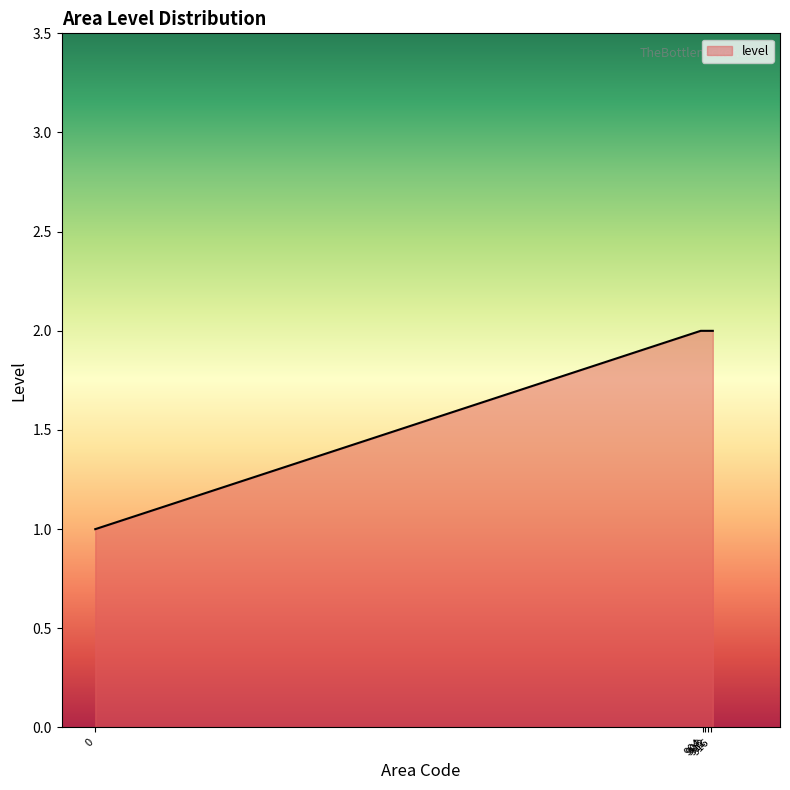

Count the values in the range 2 to 3.

19